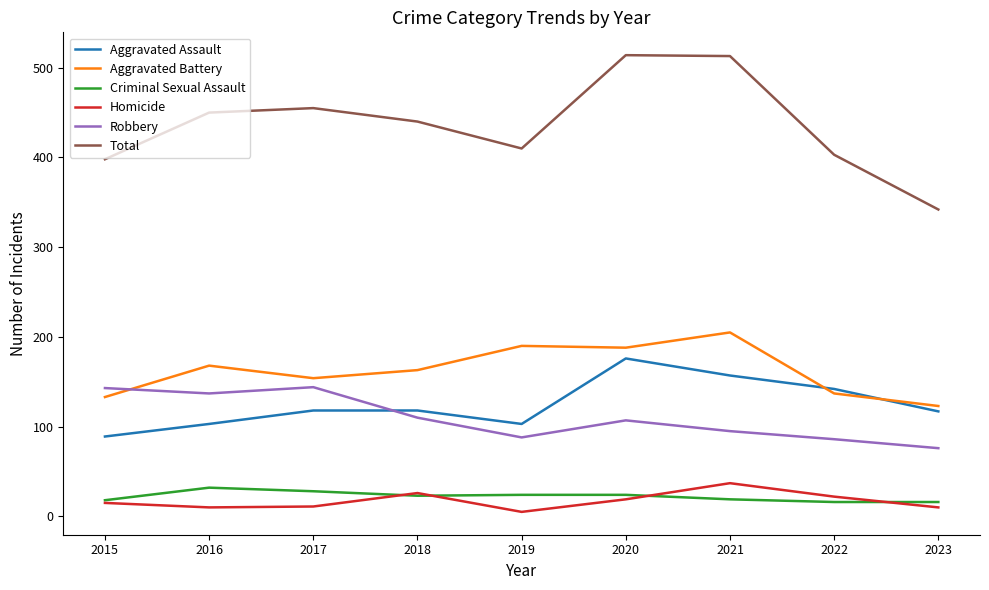

True or false: Total and Criminal Sexual Assault cross at least once.

False